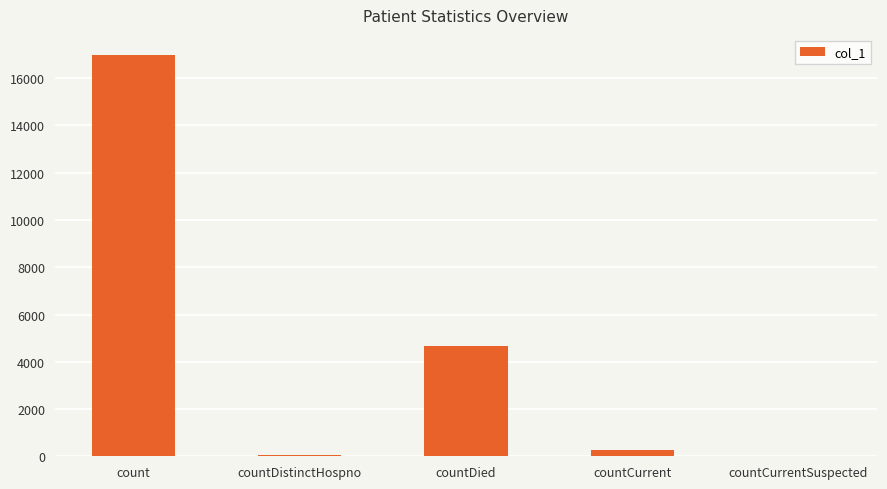

Approximately how many times larger is the value at countDied compared to countDistinctHospno?

63.0